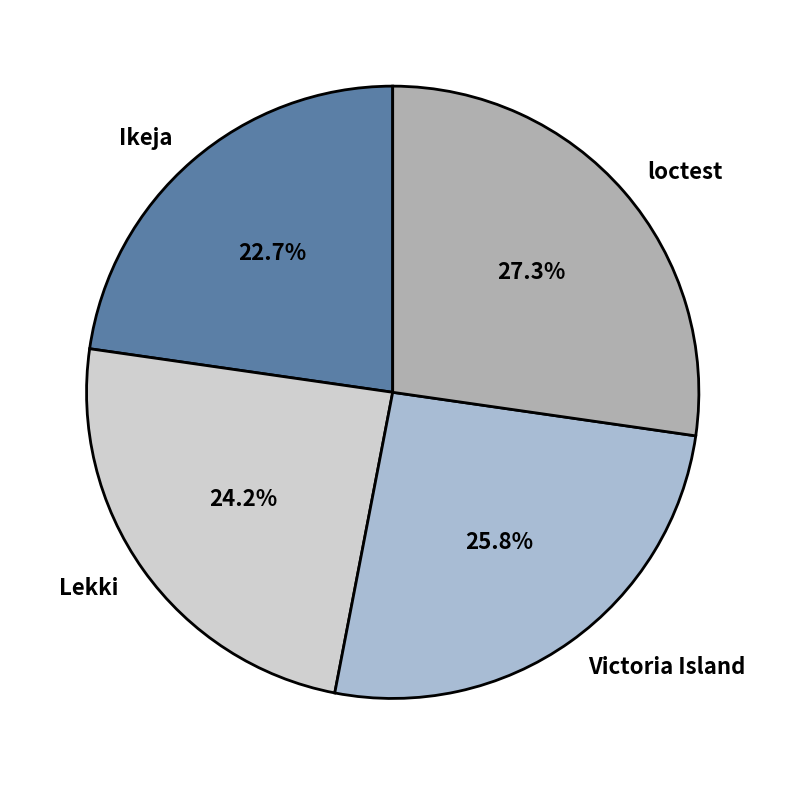

Is there a majority slice in this chart?

No